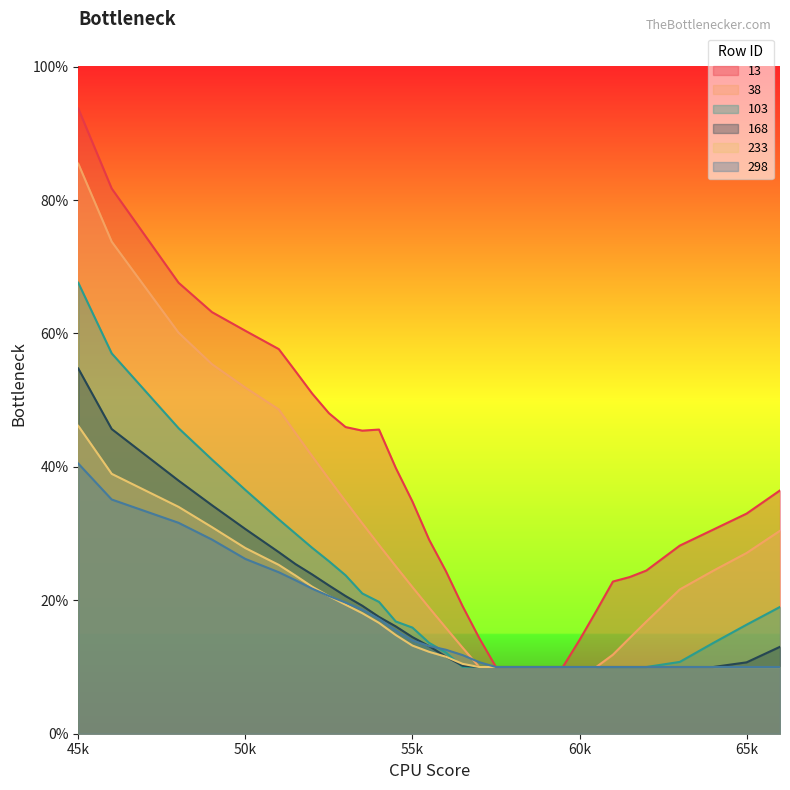

After their last crossing, which series has the higher values: 298 or 168?

298